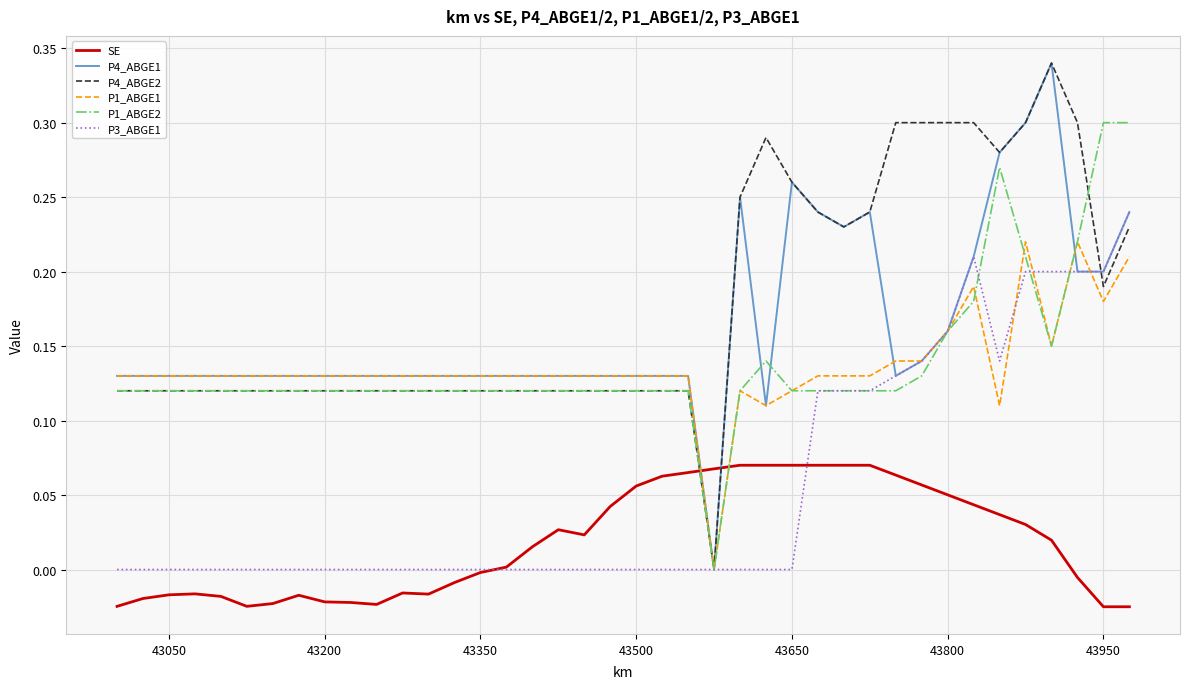

Which series ends up on top after the final intersection of SE and P1_ABGE1?

P1_ABGE1